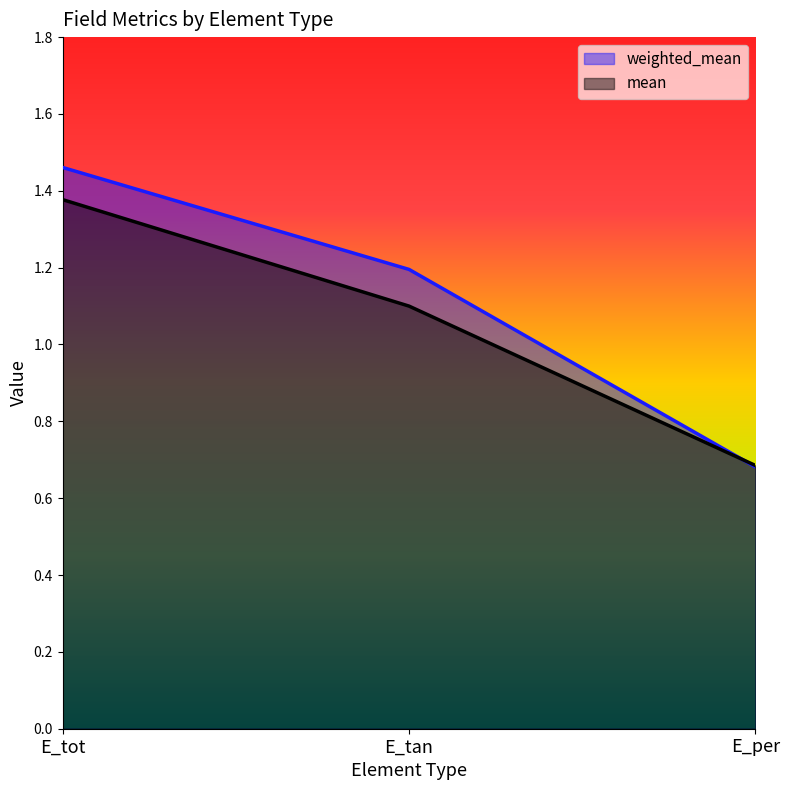

What is the maximum value for weighted_mean?

1.5